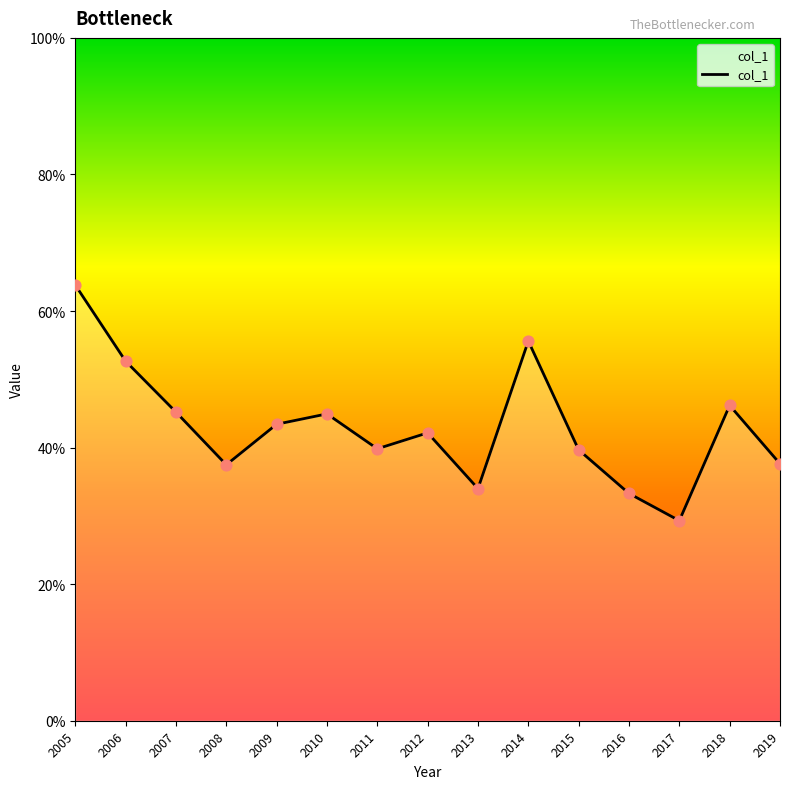

Between 2005 and 2007, which is larger?

2005